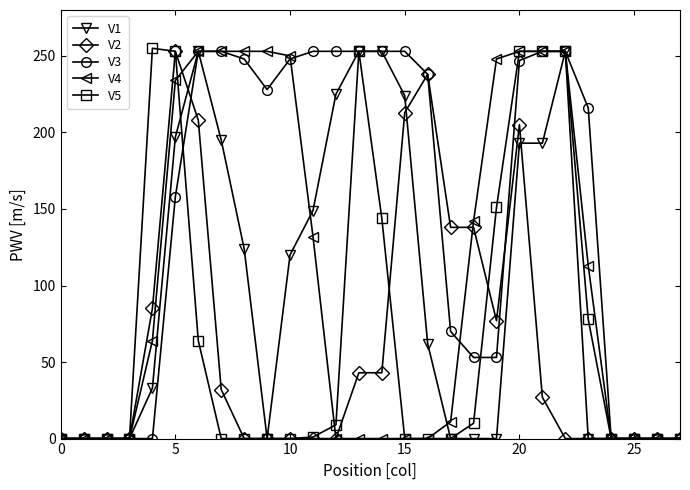

What is the sum of all V1 values?

2727